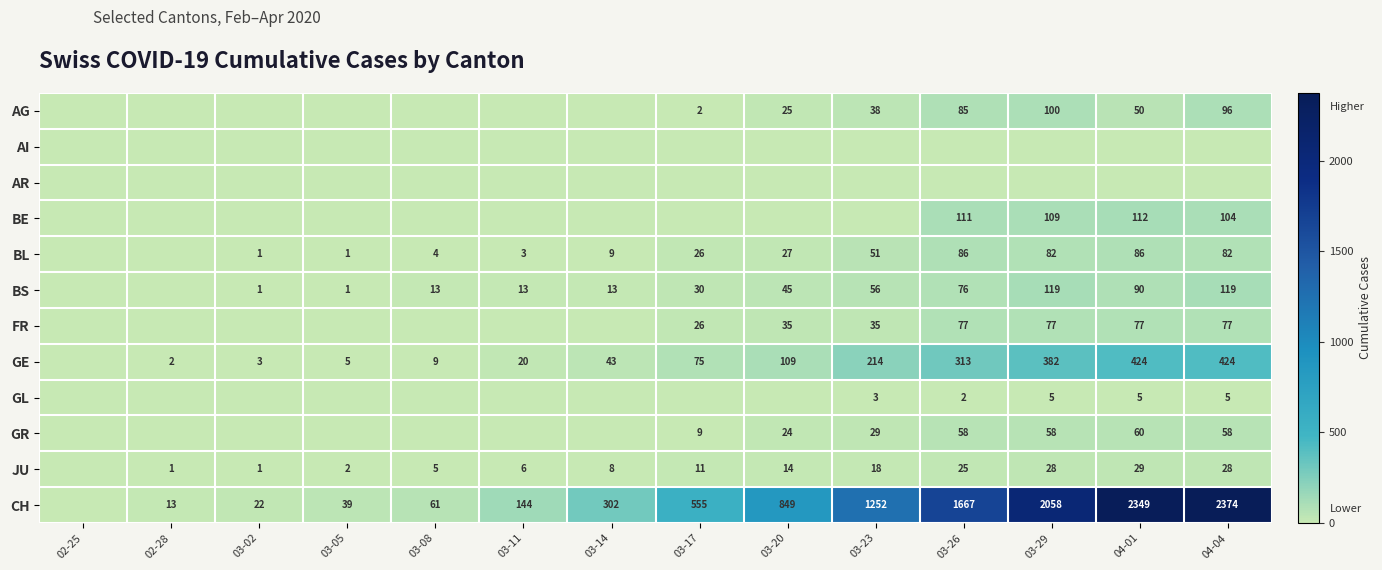

What is the difference between the FR values at 03-20 and 03-29?

42